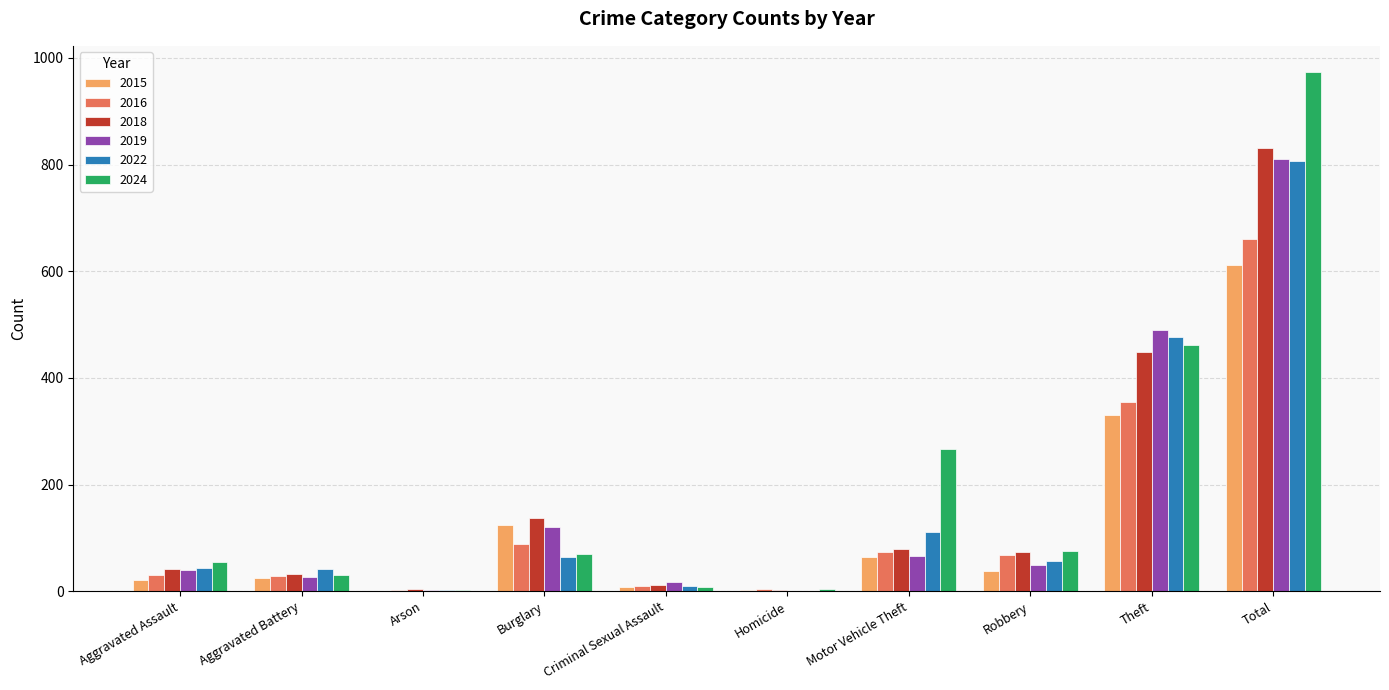

At which label is 2019 closest to 405?

Theft